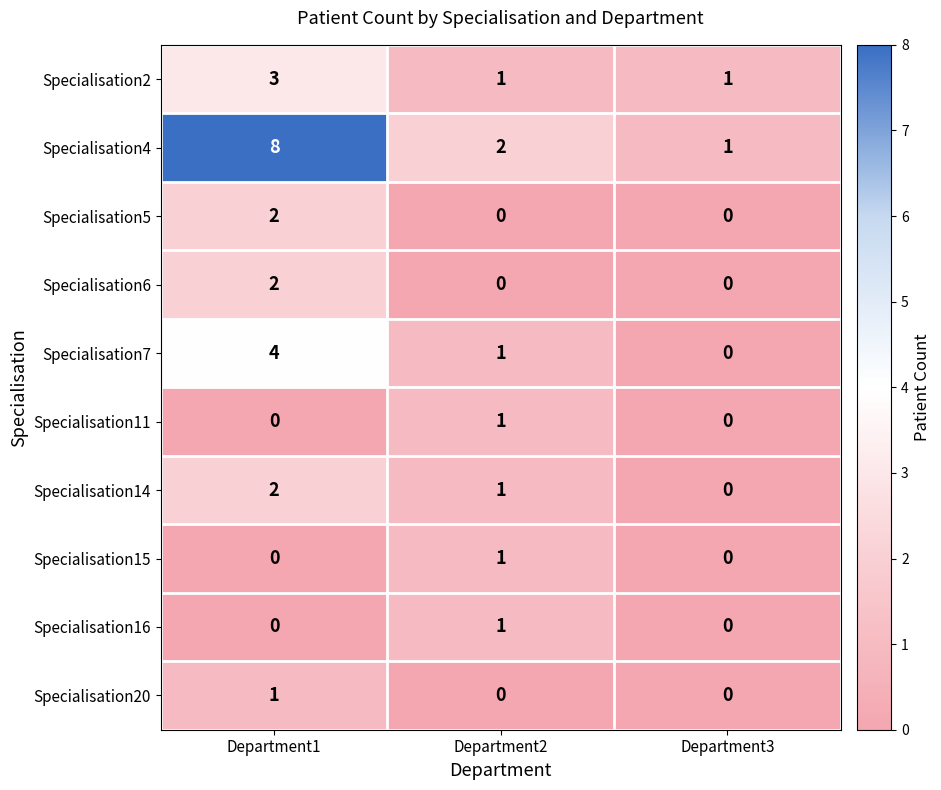

Which series has the largest range (max minus min)?

Specialisation4